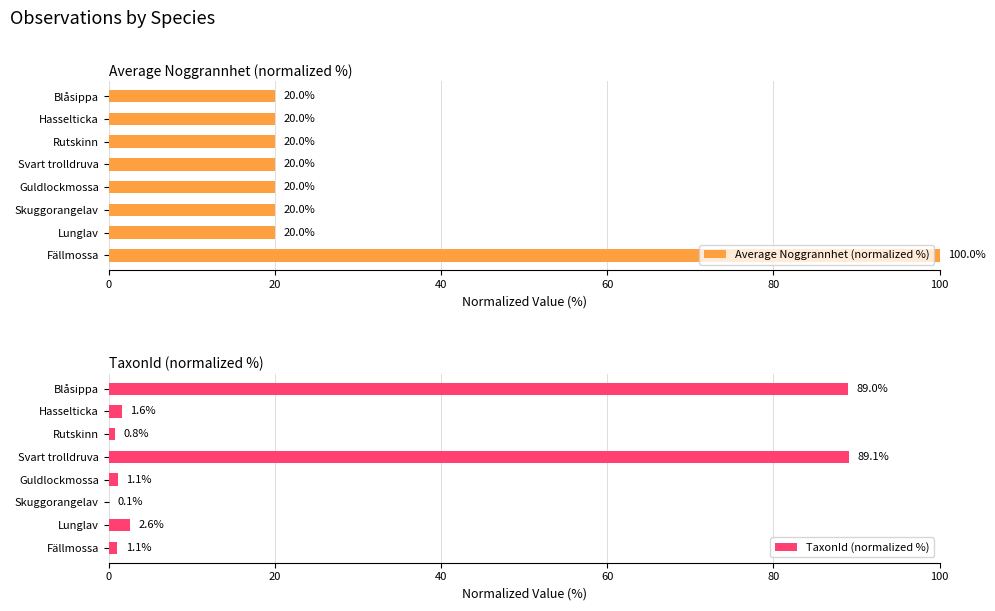

Which series has the largest range (max minus min)?

TaxonId (normalized %)